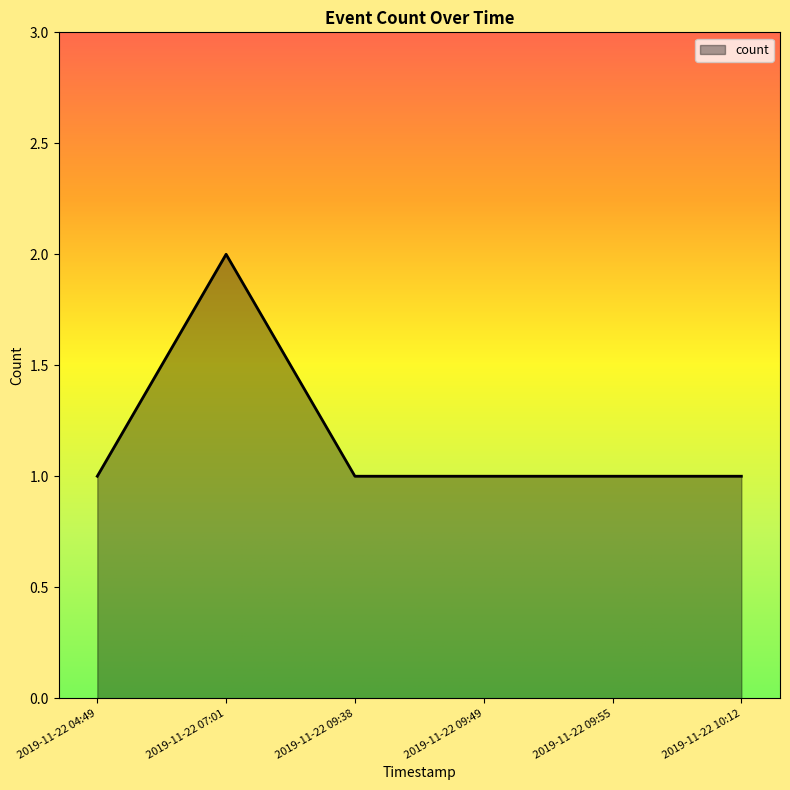

At which category does the chart reach its peak across all series?

2019-11-22 07:01